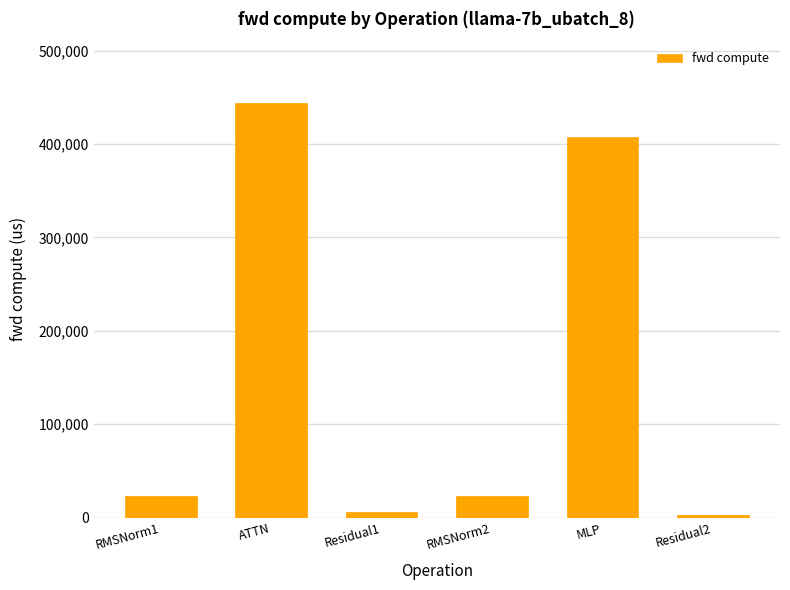

Reading right to left, extract all data points from this chart.

2796.1	407462.0	23400.1	5592.3	443590.8	23400.1